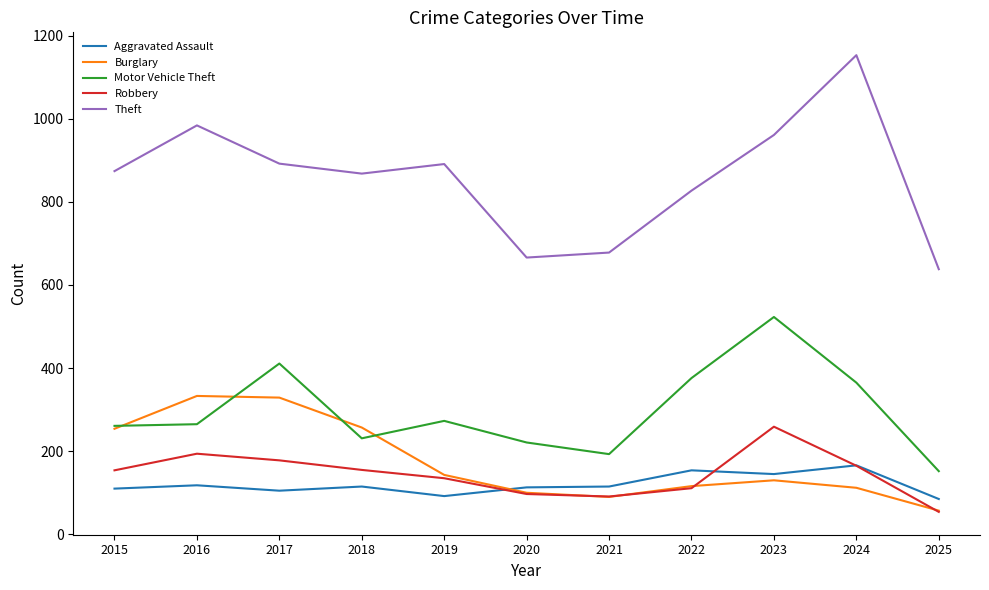

List the series in order of their peak value, lowest first.

Aggravated Assault, Robbery, Burglary, Motor Vehicle Theft, Theft